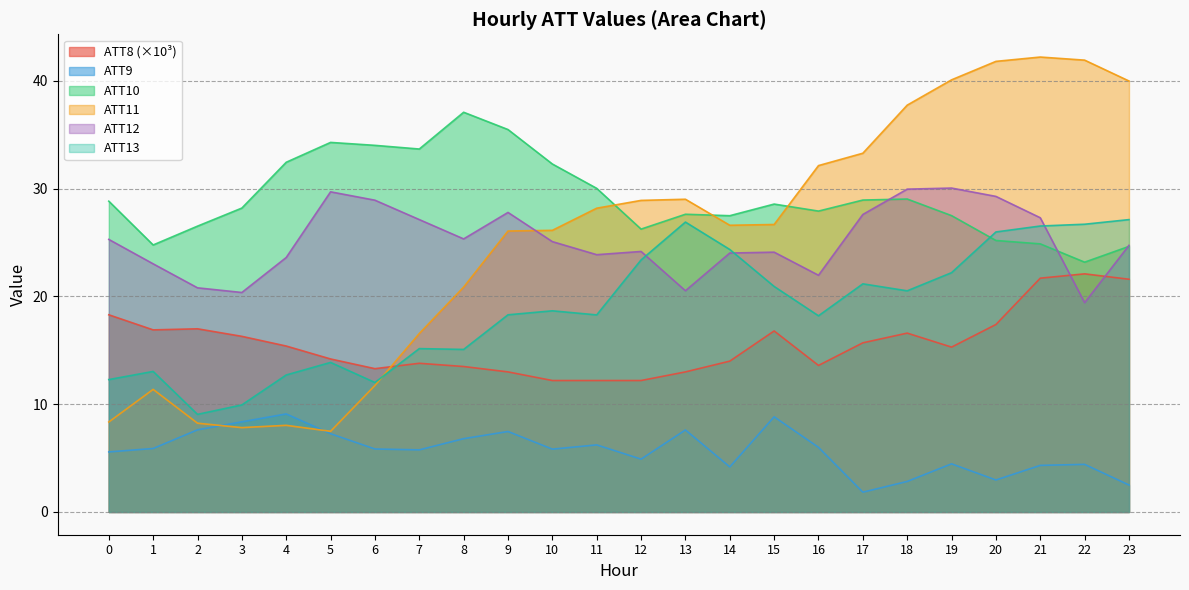

True or false: ATT10 has a value of 48.2 at 3.

False